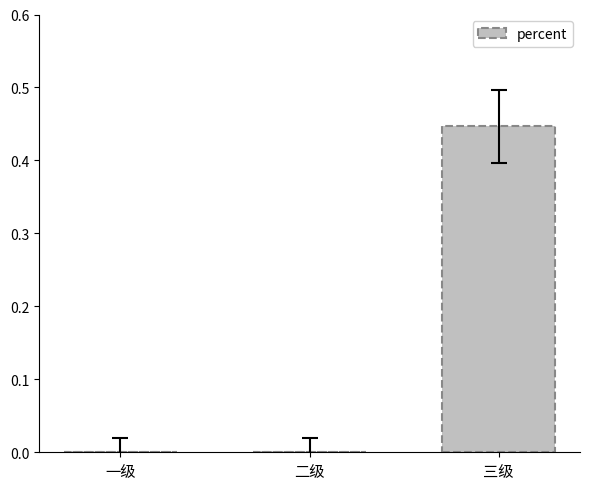

What is the change in value from 一级 to 三级?

+0.4